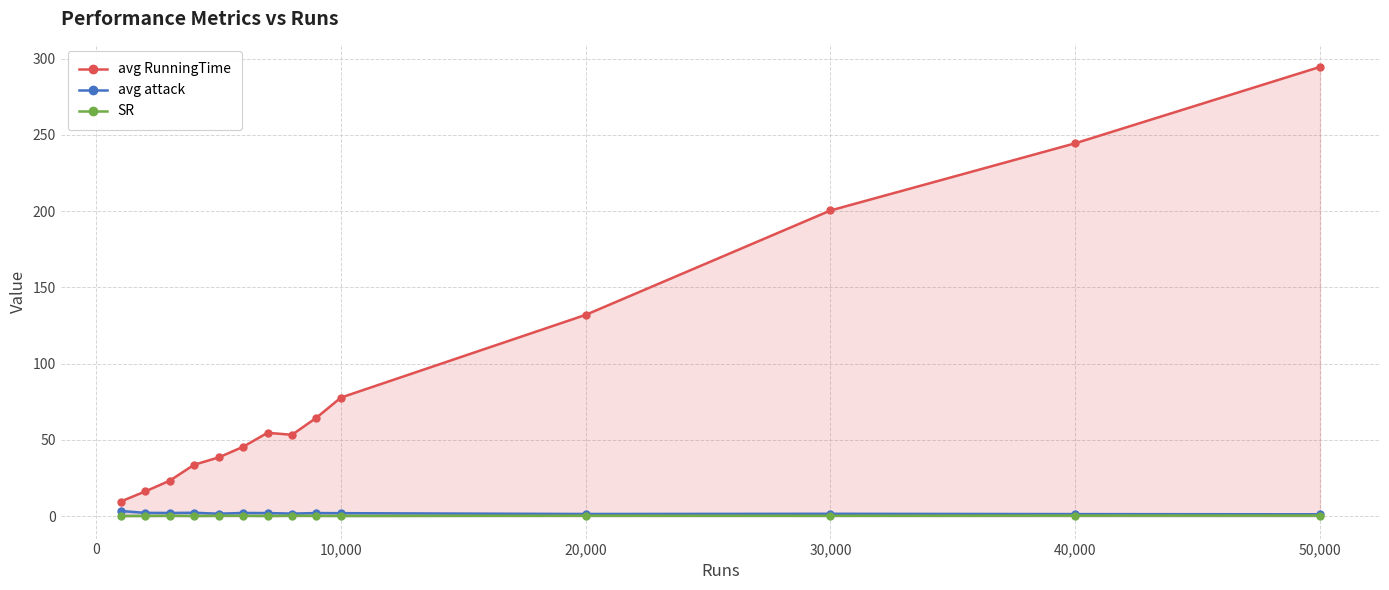

Reading right to left, what are all the values shown in this chart?

avg RunningTime: 294.5	244.5	200.4	132.0	77.7	64.5	53.3	54.6	45.4	38.5	33.7	23.2	16.2	9.6
avg attack: 1.2	1.3	1.5	1.4	1.9	2.0	1.7	2.0	2.1	1.6	2.2	2.1	2.1	3.4
SR: 0.4	0.4	0.2	0.3	0.1	0.2	0.3	0.1	0.2	0.2	0.1	0.2	0.1	0.1